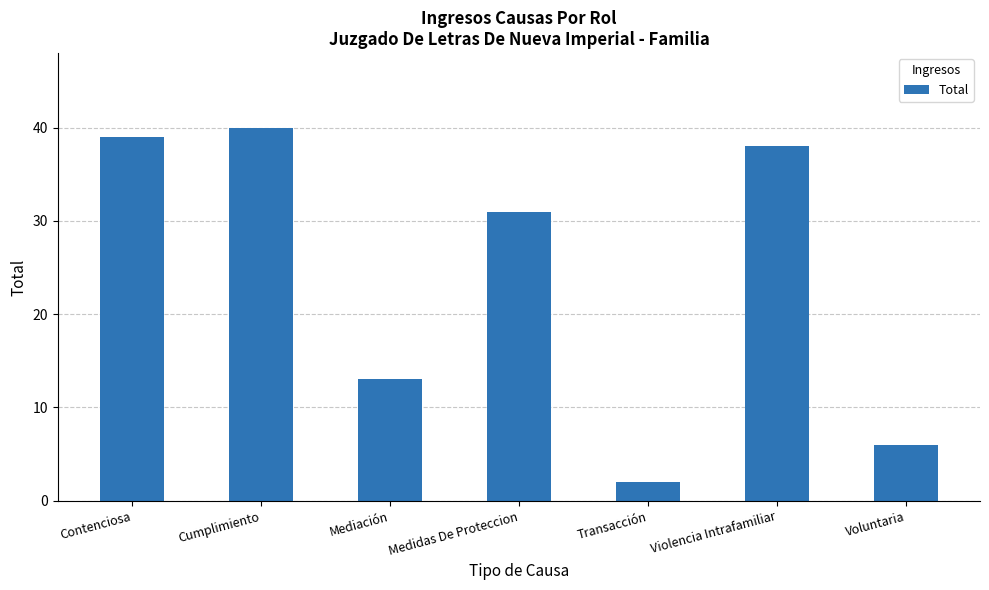

Which has a higher value, Transacción or Medidas De Proteccion?

Medidas De Proteccion